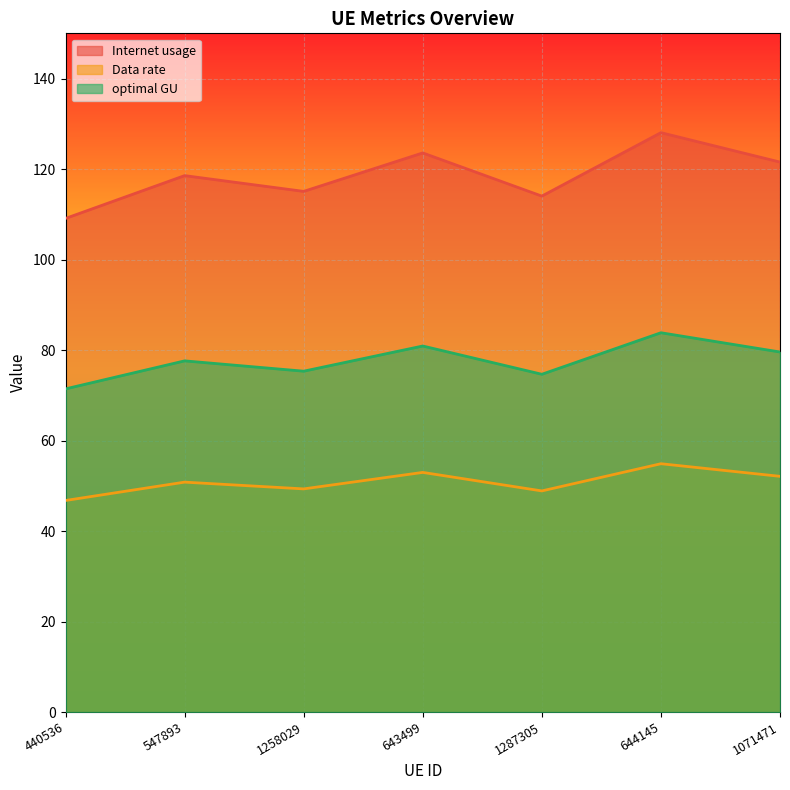

Rank the series by their average value, from highest to lowest.

Internet usage, optimal GU, Data rate